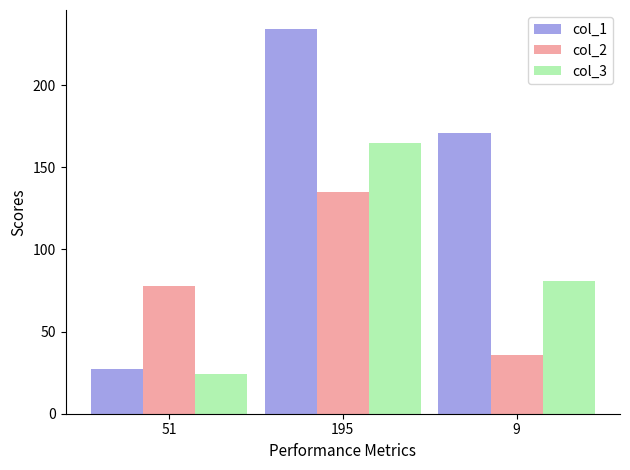

Which series has the widest spread of values?

col_1